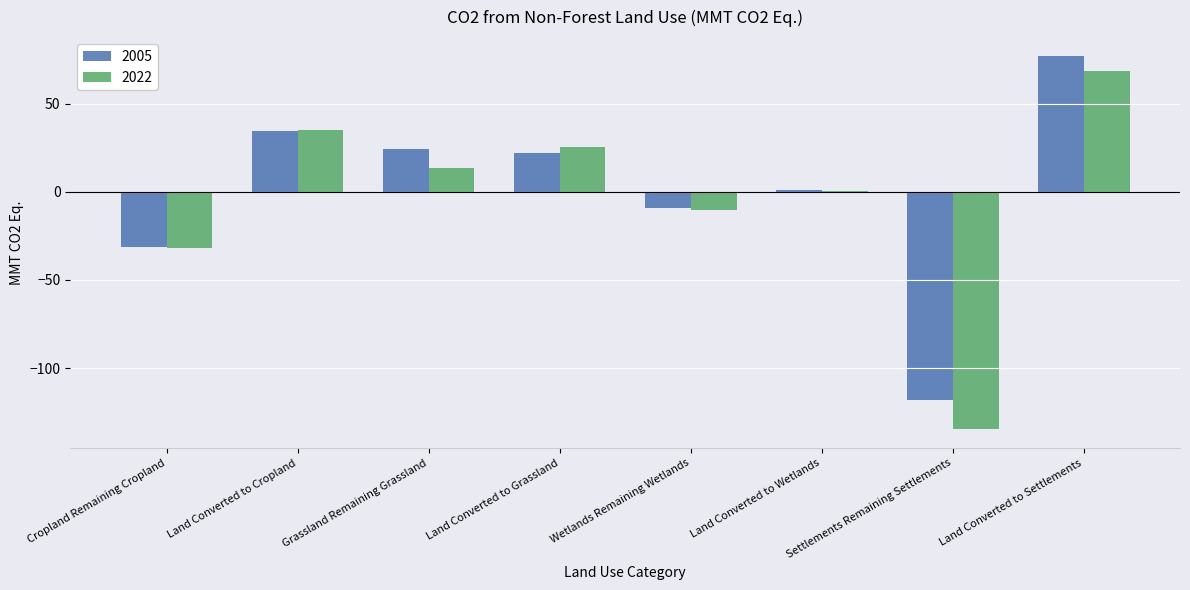

What is the maximum value shown in the chart?

77.1